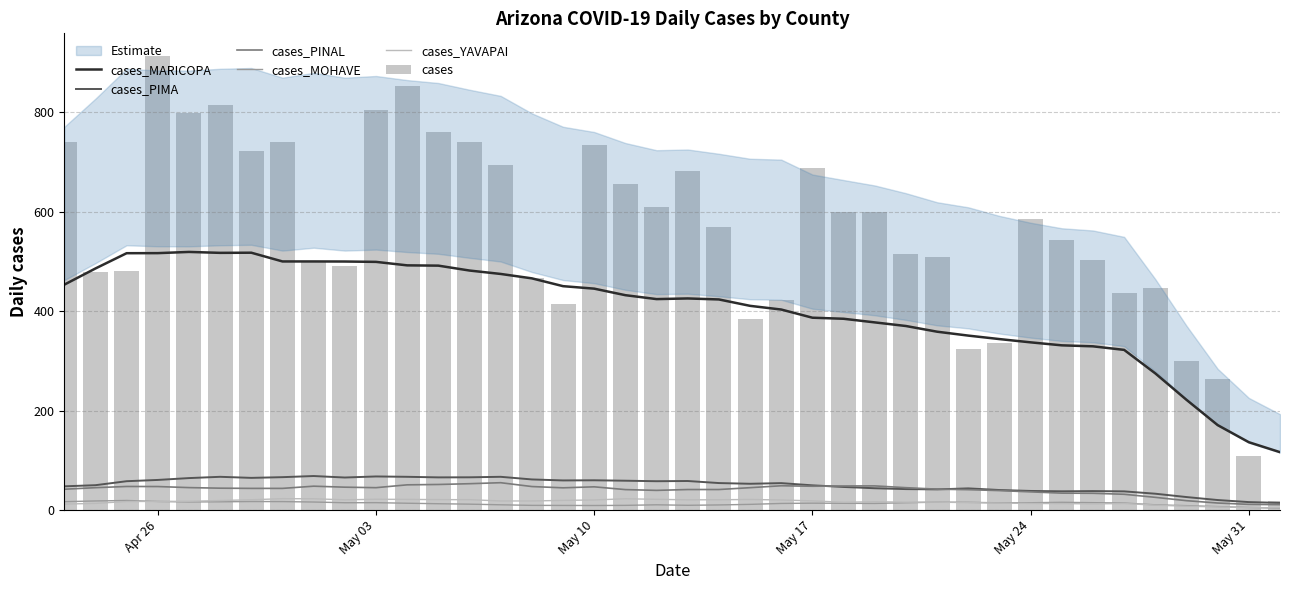

Reading left to right, transcribe all the data shown in this chart.

cases_MARICOPA: 453.1	485.7	516.4	516.6	519.0	517.1	517.4	499.9	499.9	499.7	499.0	492.0	491.4	481.6	474.7	465.9	450.1	445.1	432.0	424.1	425.4	423.4	410.6	403.1	386.7	384.6	377.3	370.0	358.6	350.7	343.7	337.1	331.1	329.1	322.0	274.7	221.6	170.7	136.3	116.3
cases_PIMA: 47.6	49.9	57.9	60.4	64.1	66.7	64.6	66.0	68.3	65.3	67.4	66.7	65.6	65.7	66.7	61.4	59.4	59.7	58.9	57.9	58.3	54.1	52.7	54.0	49.6	46.3	43.7	42.0	41.4	43.4	40.1	38.3	37.6	38.0	37.4	32.7	26.0	20.0	15.9	14.3
cases_PINAL: 41.7	44.9	47.3	47.1	45.0	43.9	43.4	43.4	47.9	45.9	44.9	50.6	51.3	52.9	54.9	47.1	44.6	46.6	41.0	39.4	41.1	41.1	44.9	48.7	47.7	48.3	48.4	44.9	41.9	40.9	39.0	36.4	33.9	33.6	31.6	25.4	18.7	14.0	11.3	10.7
cases_MOHAVE: 16.7	18.1	19.1	17.1	16.1	16.4	17.0	16.9	16.0	14.6	14.7	13.6	12.6	11.7	10.4	9.3	9.1	9.0	9.3	10.4	9.4	10.1	11.3	13.1	13.7	13.4	13.1	14.6	15.7	15.4	14.4	14.6	15.4	14.7	14.0	10.4	8.7	6.9	5.0	3.6
cases_YAVAPAI: 11.9	13.3	17.0	17.3	17.4	19.0	20.6	22.7	22.6	20.4	21.6	21.3	20.9	20.7	18.1	18.1	19.3	20.1	22.6	21.4	20.4	20.6	21.1	20.1	18.3	15.6	16.6	15.7	15.7	14.9	13.9	13.1	12.9	12.3	13.0	9.7	7.6	6.1	4.6	4.6
cases: 741.0	479.0	481.0	913.0	799.0	815.0	722.0	740.0	499.0	490.0	804.0	853.0	761.0	741.0	694.0	466.0	414.0	735.0	656.0	610.0	682.0	570.0	385.0	422.0	687.0	600.0	600.0	514.0	508.0	324.0	335.0	585.0	543.0	503.0	437.0	446.0	299.0	263.0	109.0	18.0